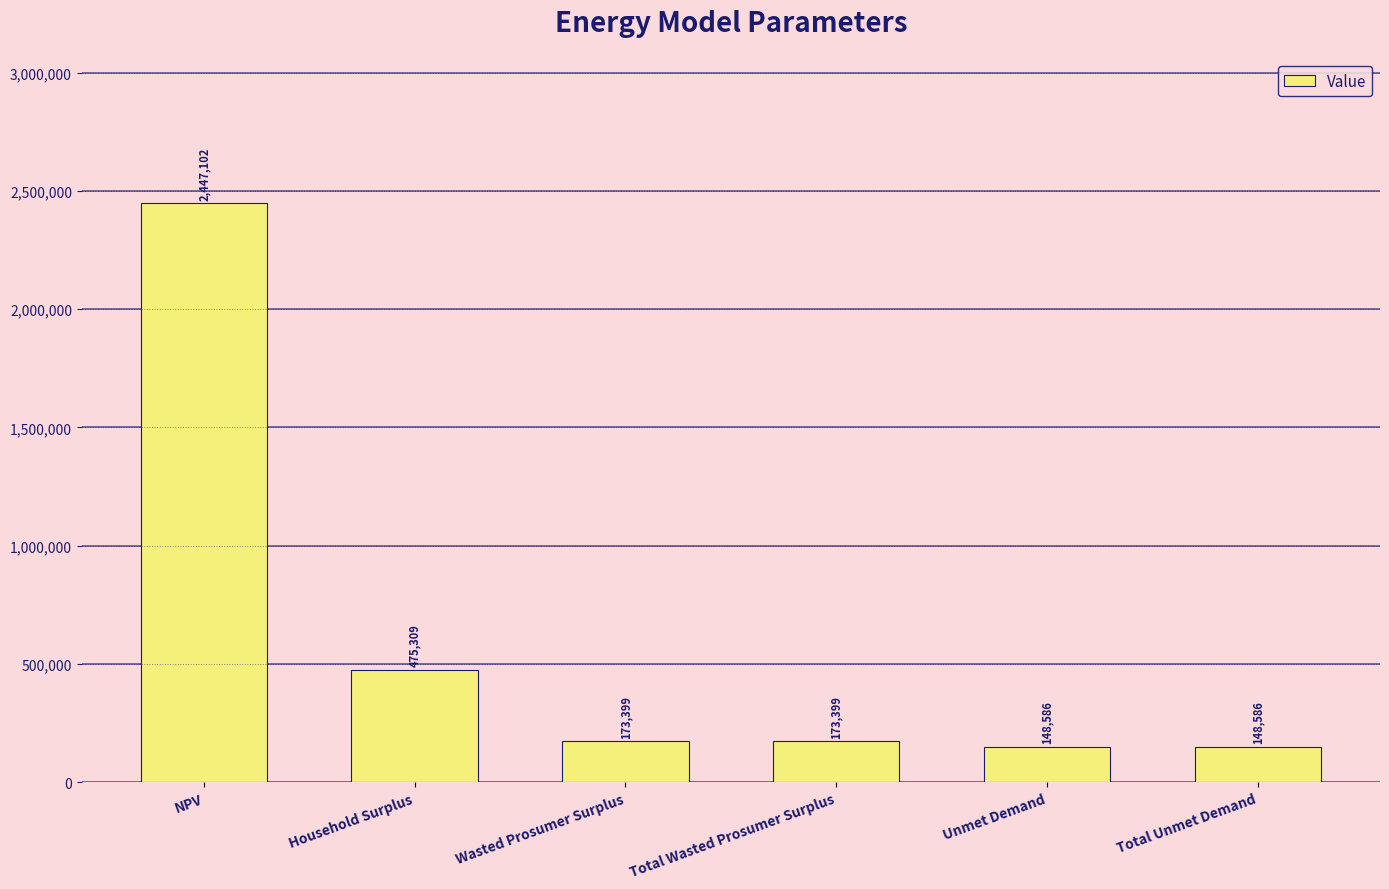

The value at Unmet Demand is 148585.5. True or false?

True